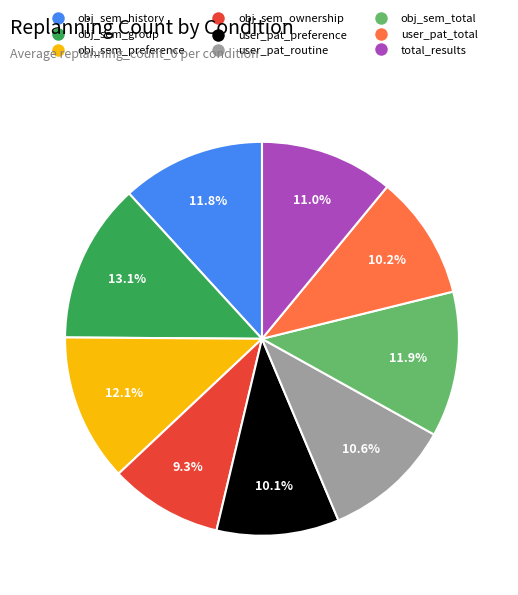

How many segments does this pie chart have?

9